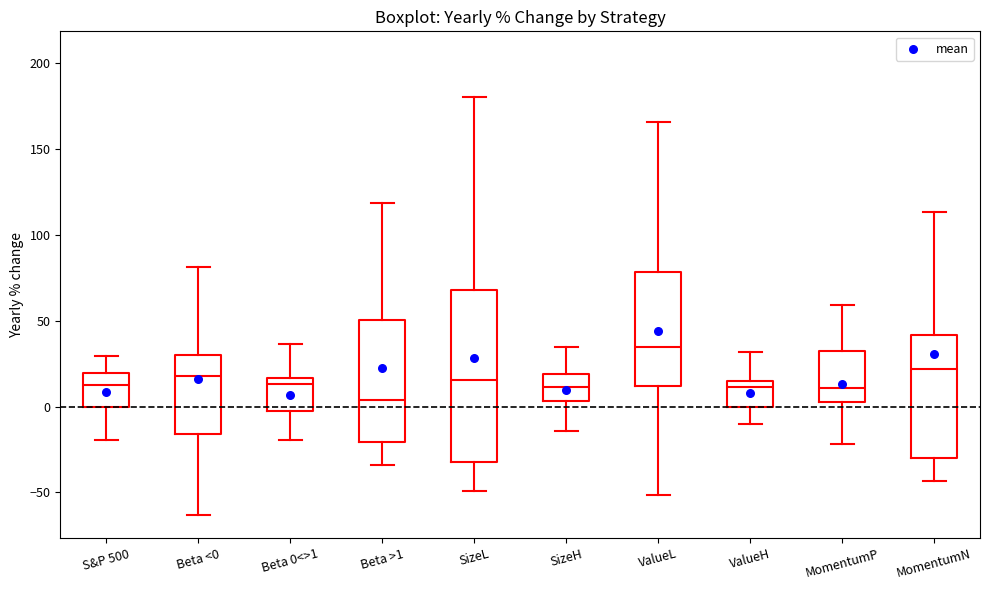

Where does the upper whisker of the box for MomentumP end on the y-axis? The values are not printed on the chart, so give them approximately, as read against the axis.

60